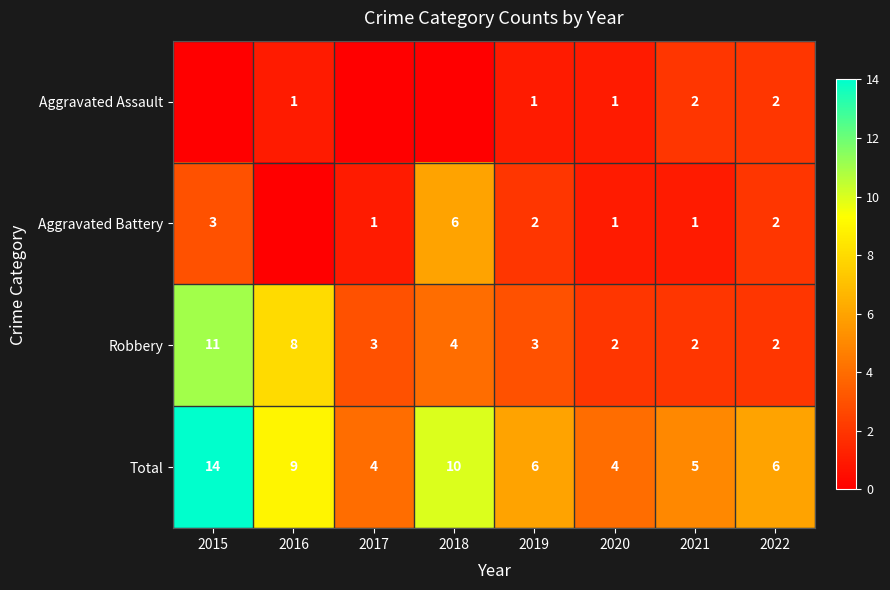

What is the difference between the maximum and minimum values in the Total series?

10